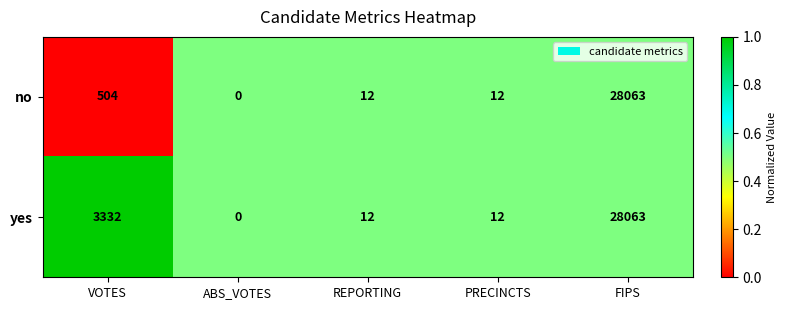

True or false: no has a value of 12 at PRECINCTS.

True